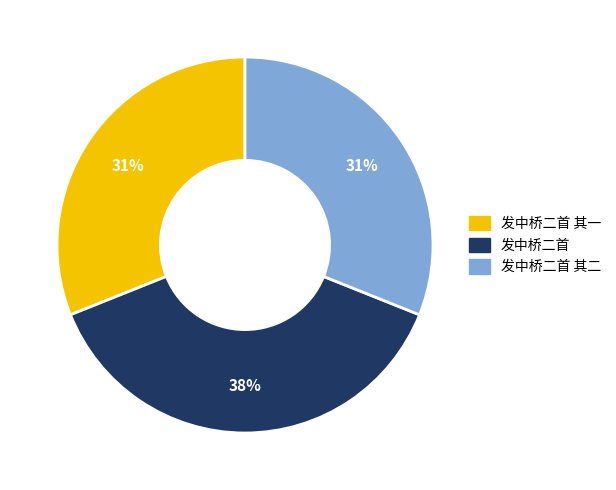

To the nearest percent, what is the difference between the largest and smallest slice percentages?

7%